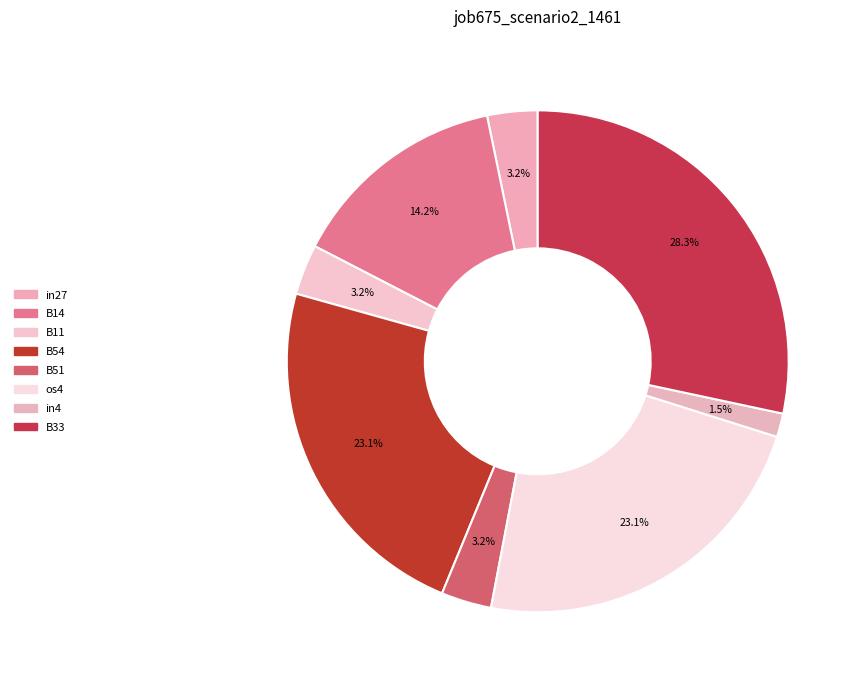

Is there any slice that represents more than half of the pie?

No